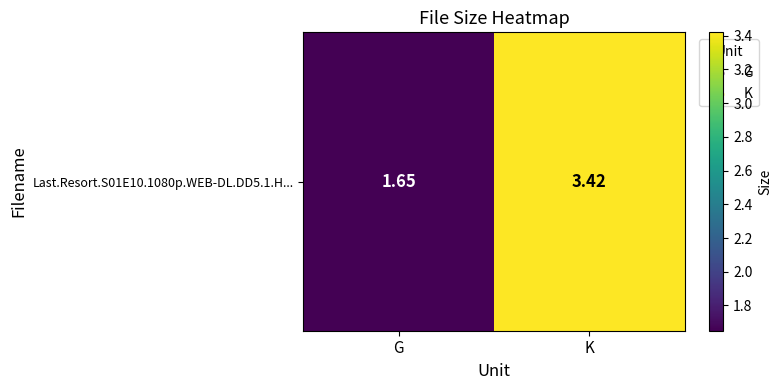

At which category does the chart reach its minimum across all series?

G